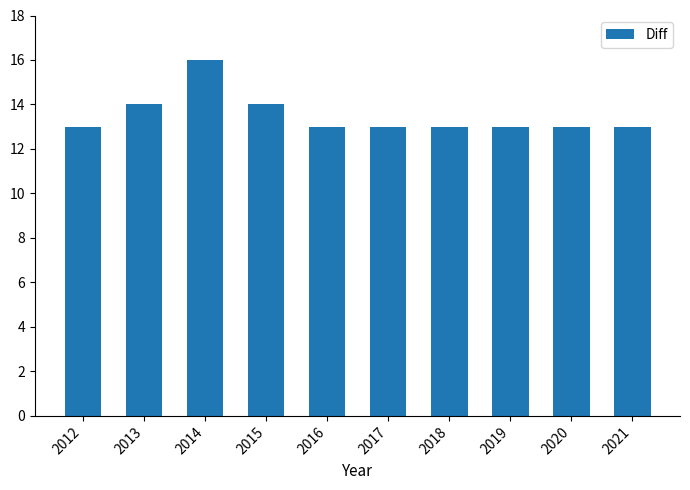

Approximately how many times larger is the value at 2015 compared to 2019?

1.1